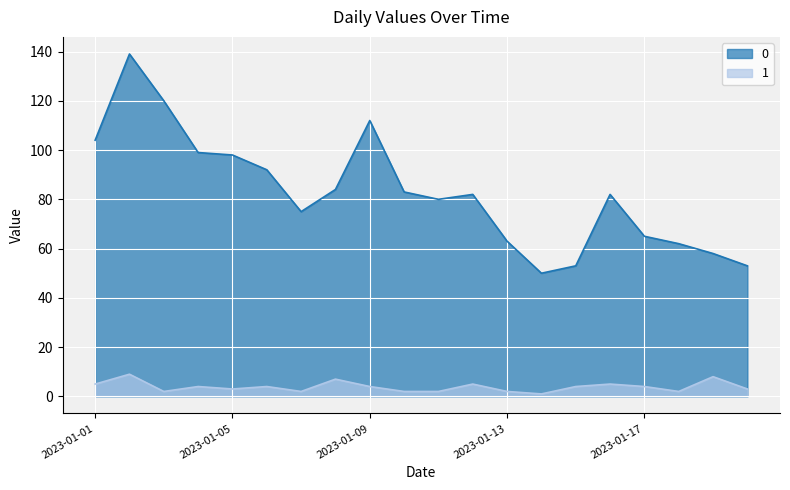

Is the value of 0 at 2023-01-04 greater than the value of 1 at 2023-01-11?

Yes